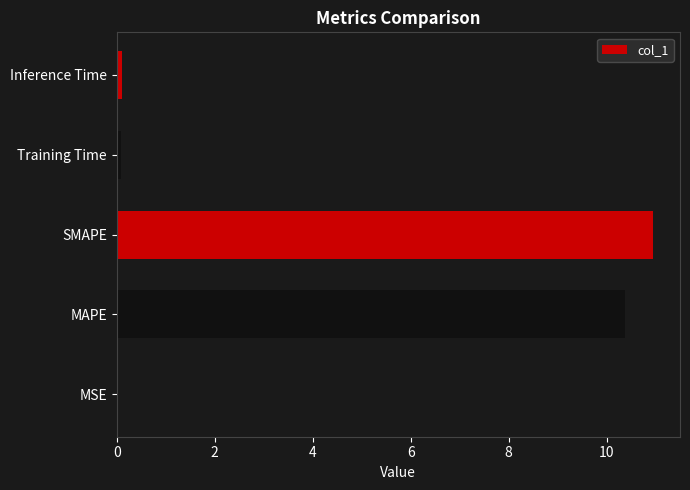

The value at SMAPE is 11.0. True or false?

True